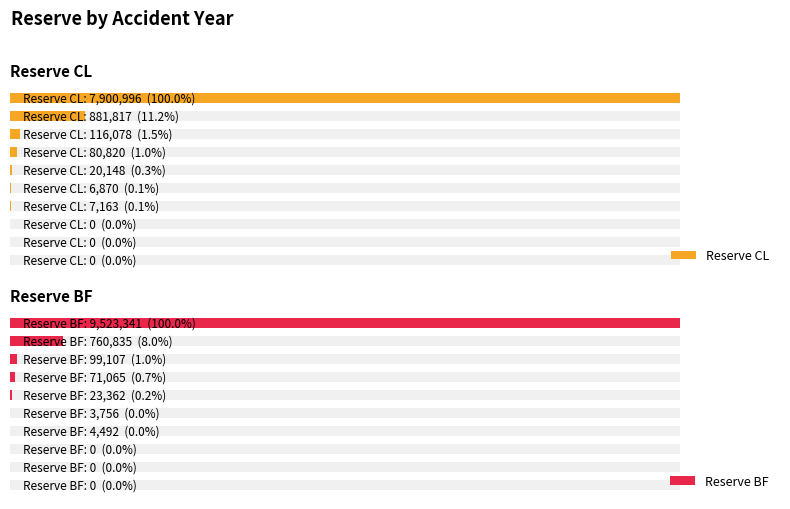

How many bars are there in total?

20